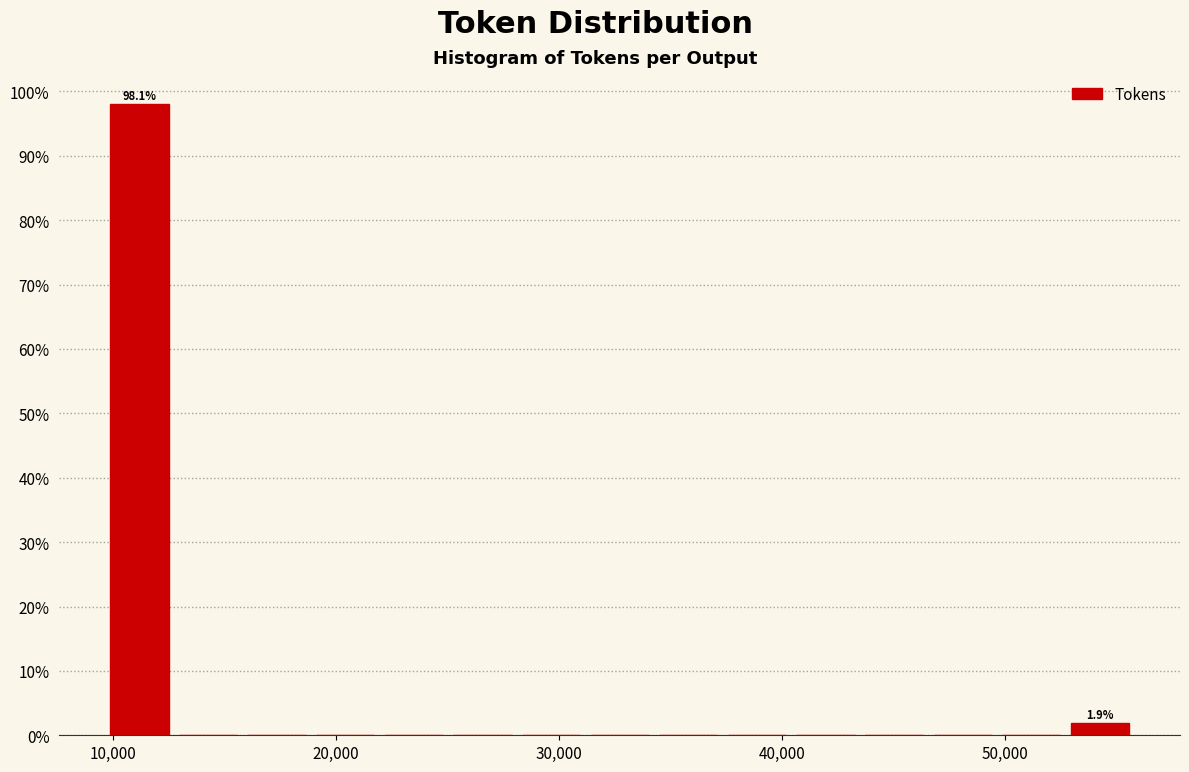

Read against the x-axis, roughly where is the centre of the tallest bar?

11000